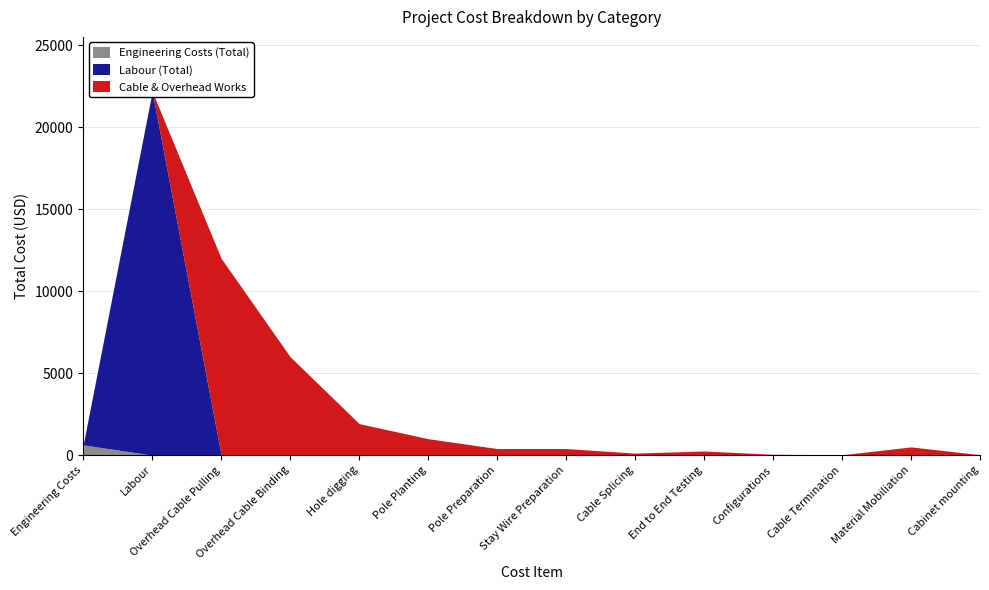

Which series has the largest range (max minus min)?

Labour (Total)